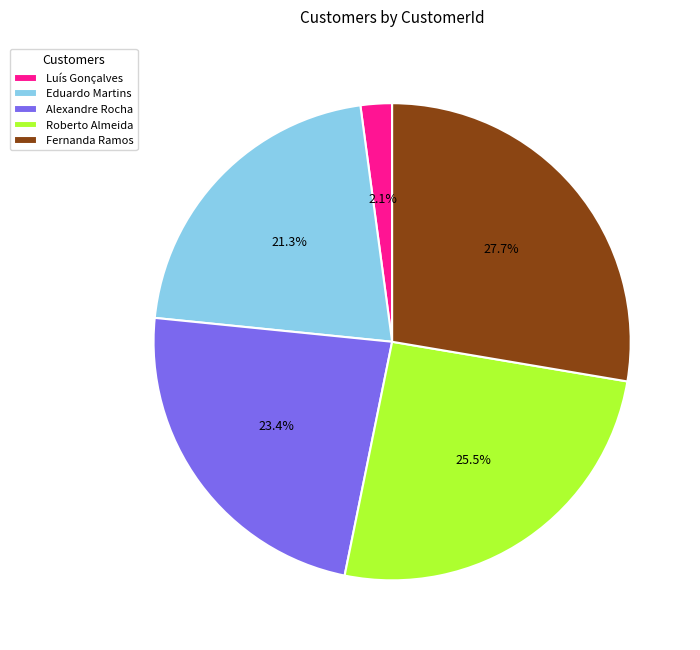

The Fernanda Ramos slice represents 28% of the pie. True or false?

True